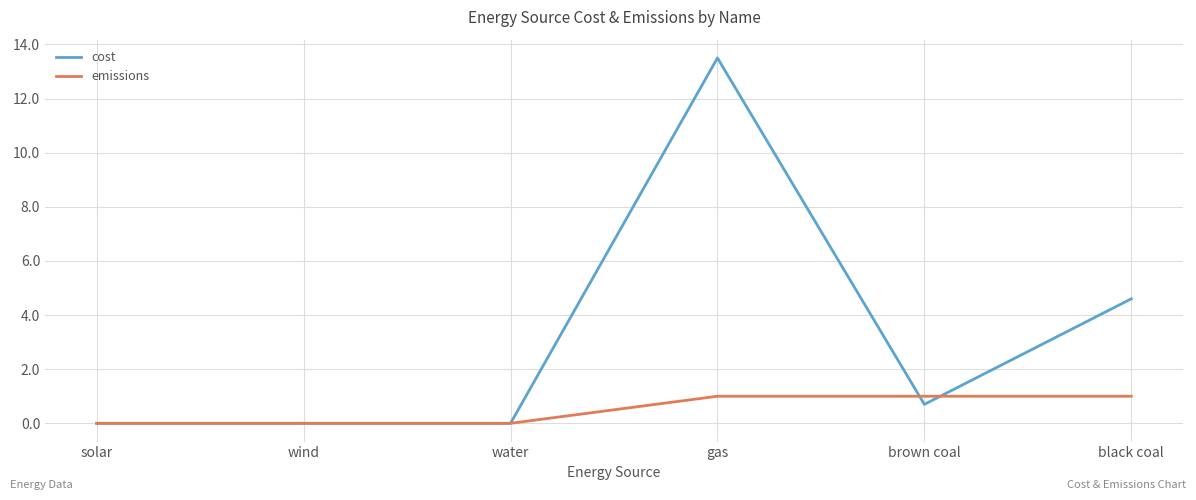

Reading right to left, what are all the values shown in this chart?

cost: 4.6	0.7	13.5	0.0	0.0	0.0
emissions: 1.0	1.0	1.0	0.0	0.0	0.0